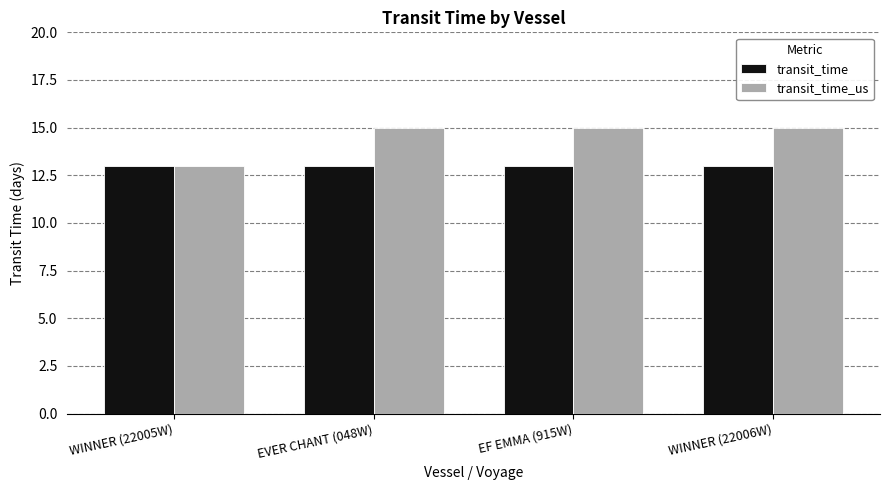

What is the sum of the transit_time_us values at WINNER (22006W) and WINNER (22005W)?

28